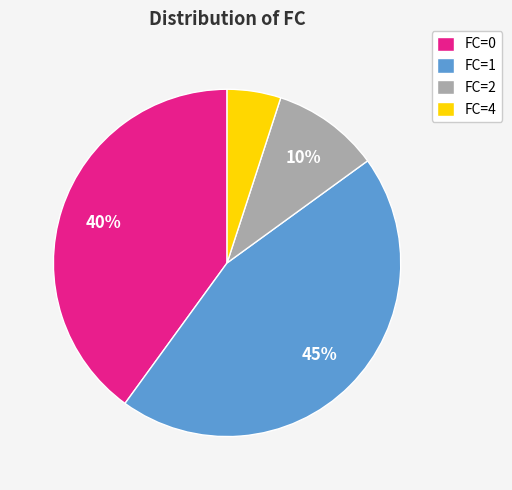

Which category has the biggest portion of the pie?

FC=1